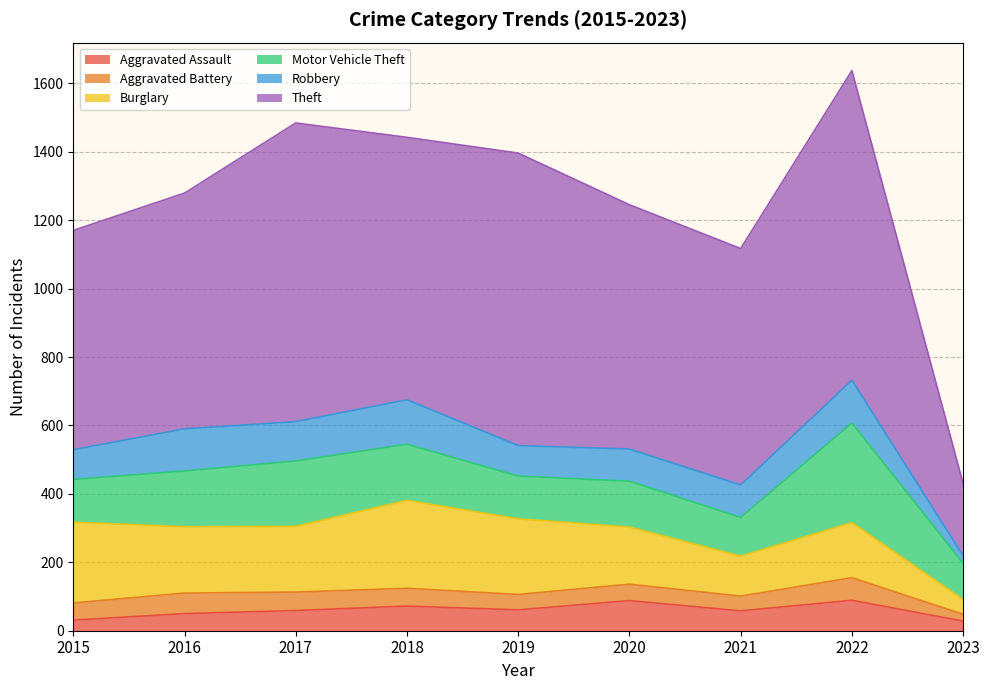

True or false: Burglary and Robbery intersect in this chart.

False